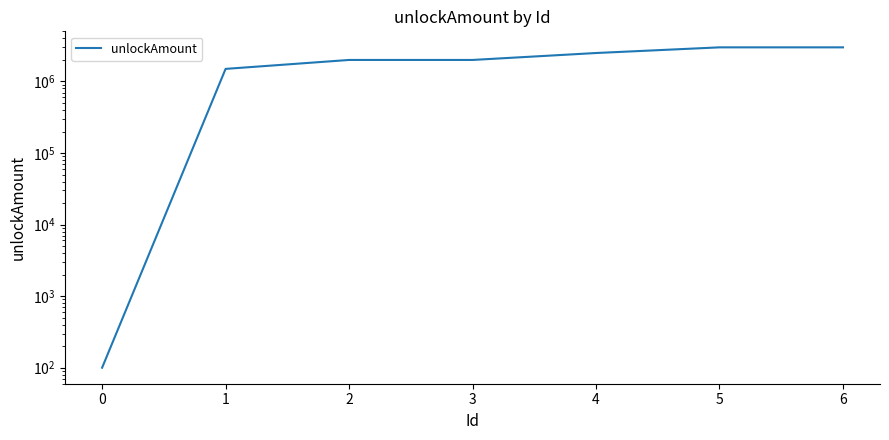

How many distinct data groups are displayed?

1